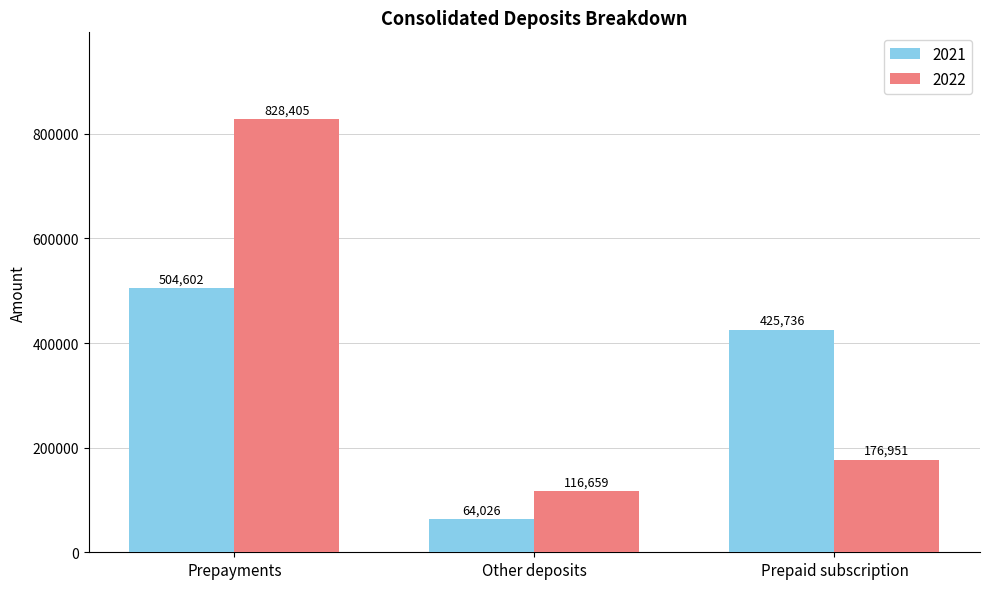

At Other deposits, list the series in order from smallest to largest.

2021, 2022